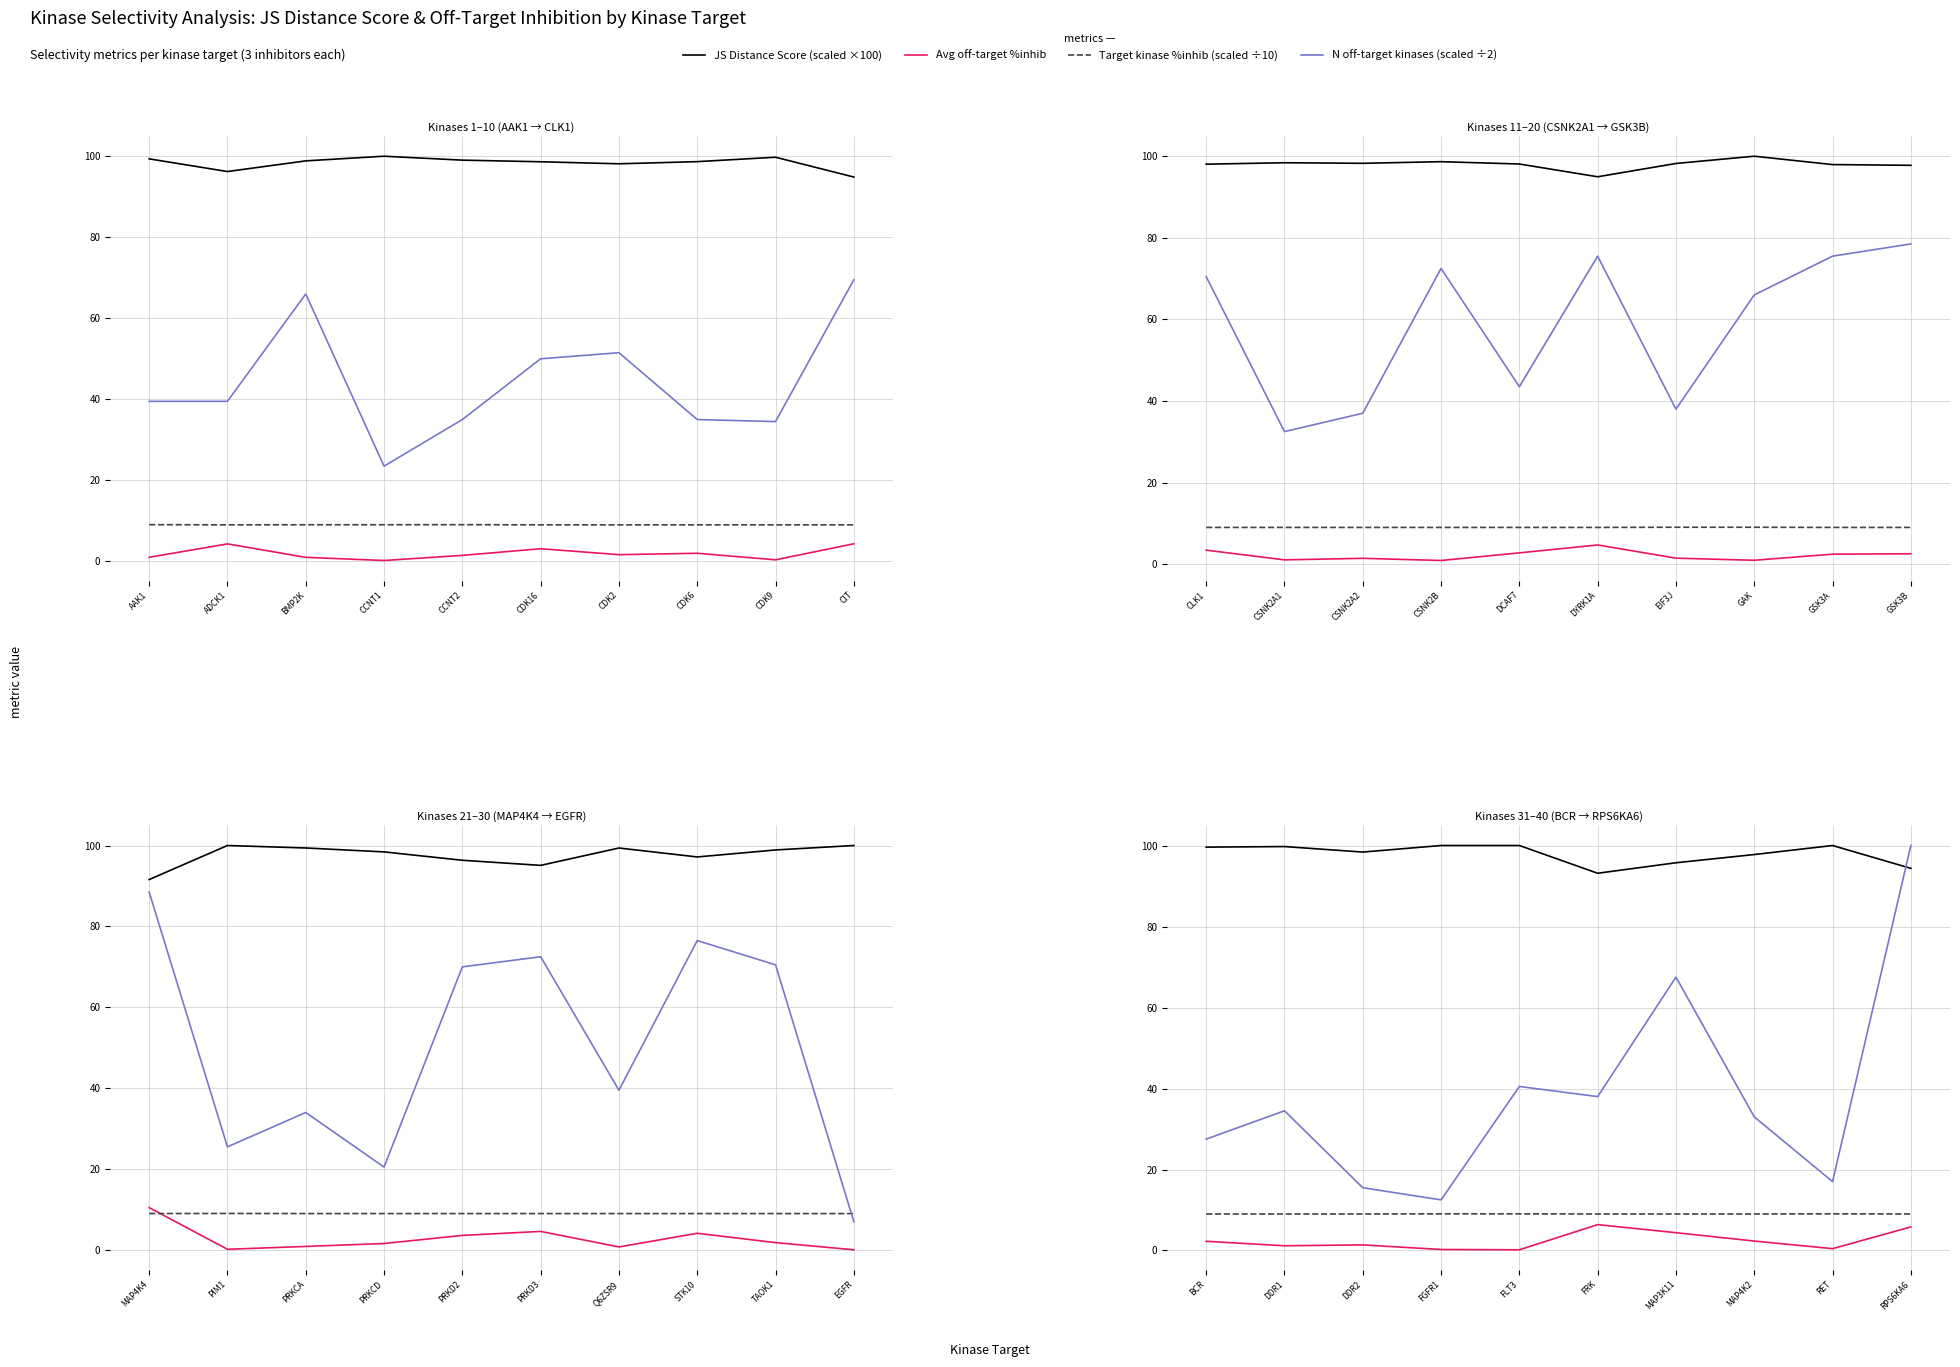

What is the value of the JS Distance Score (scaled ×100) point at the 8th from the left?

97.8